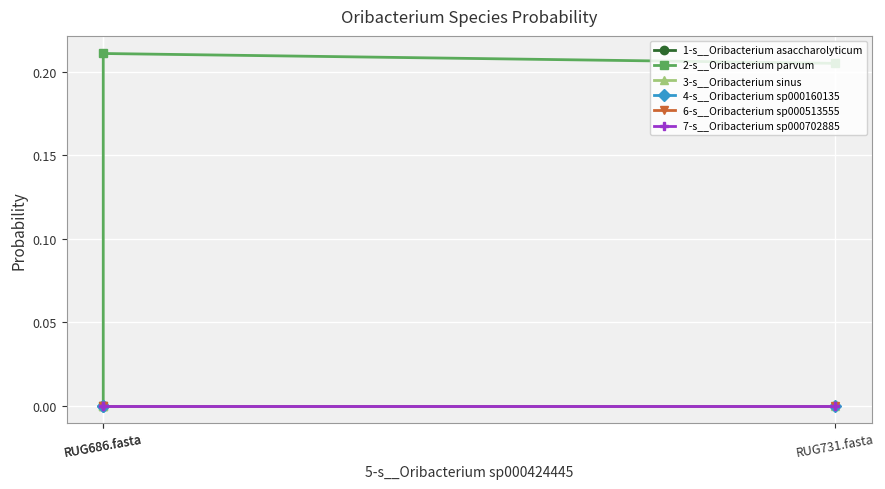

What is the spread (max minus min) of values at RUG731.fasta?

0.2